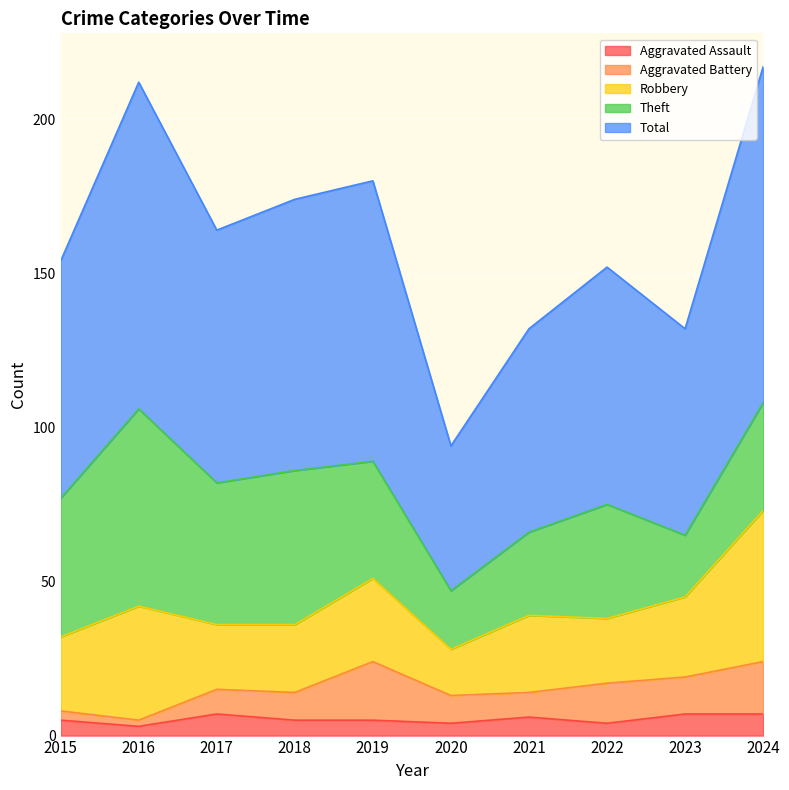

What is the difference between the highest and lowest values at 2023?

60